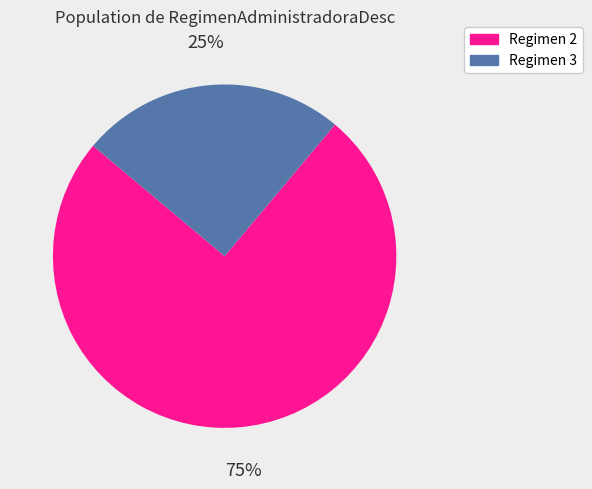

Is there any slice that represents more than half of the pie?

Yes